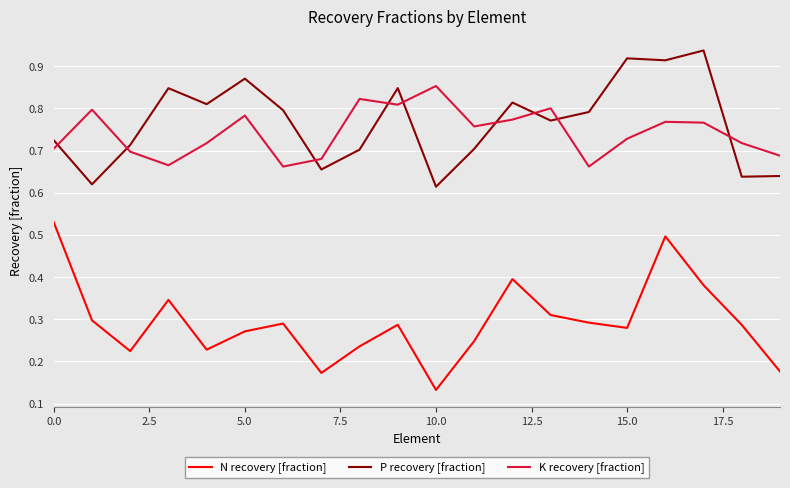

List the series in order of their peak value, lowest first.

N recovery [fraction], K recovery [fraction], P recovery [fraction]